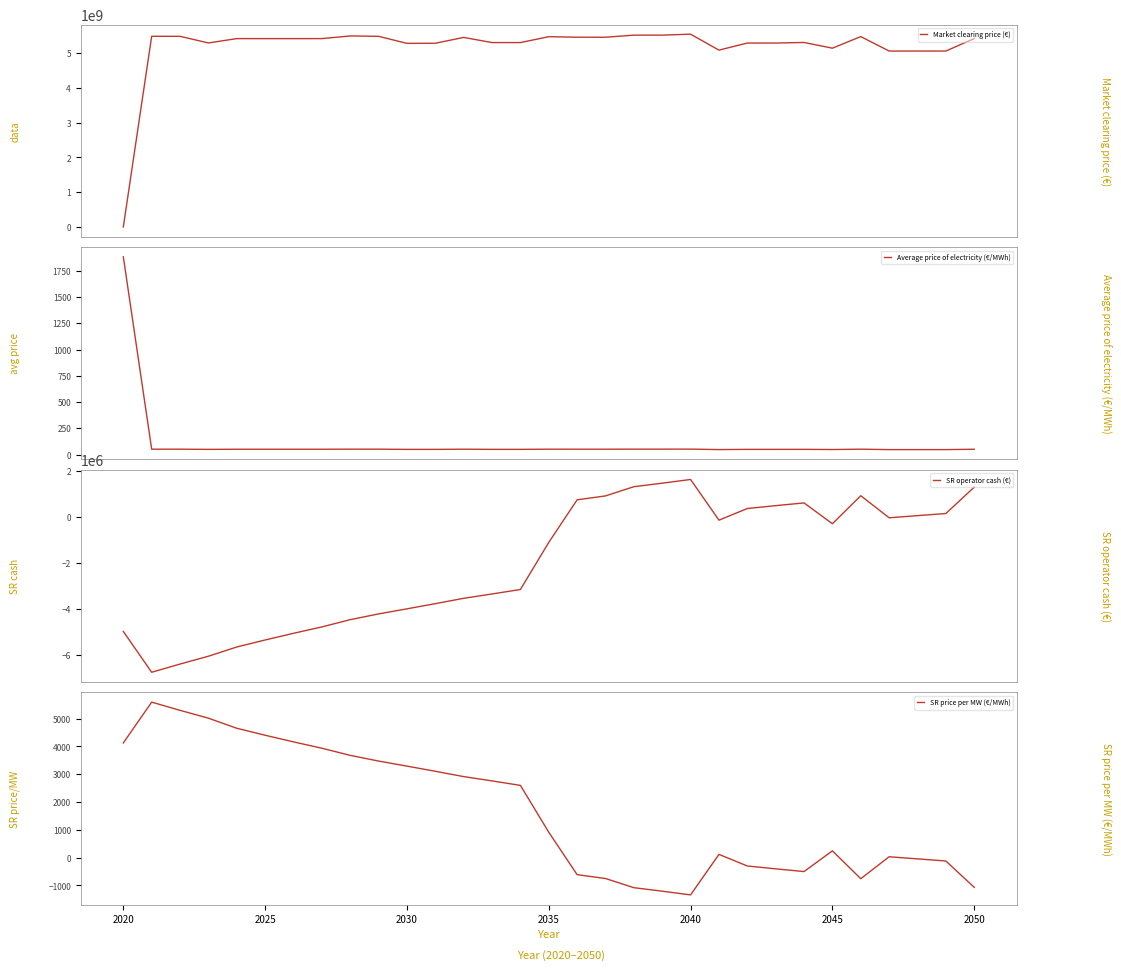

What is the lowest value of the Average price of electricity (€/MWh) series?

47.4